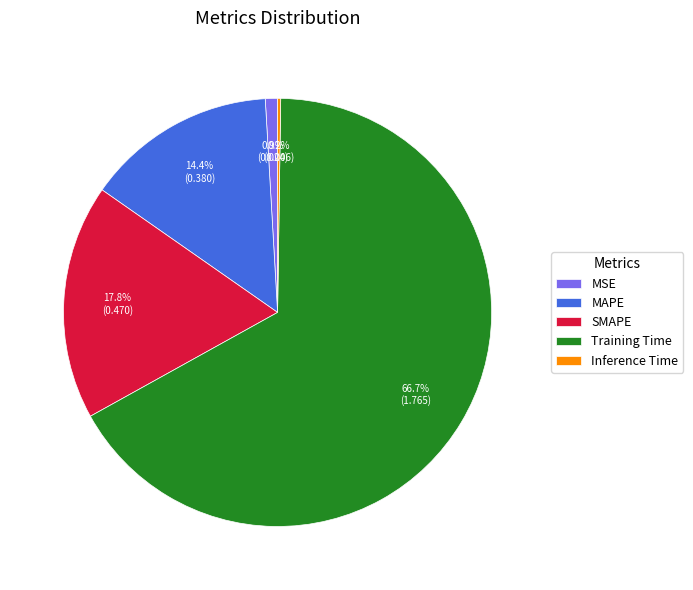

Does Training Time represent more than half of the total?

Yes